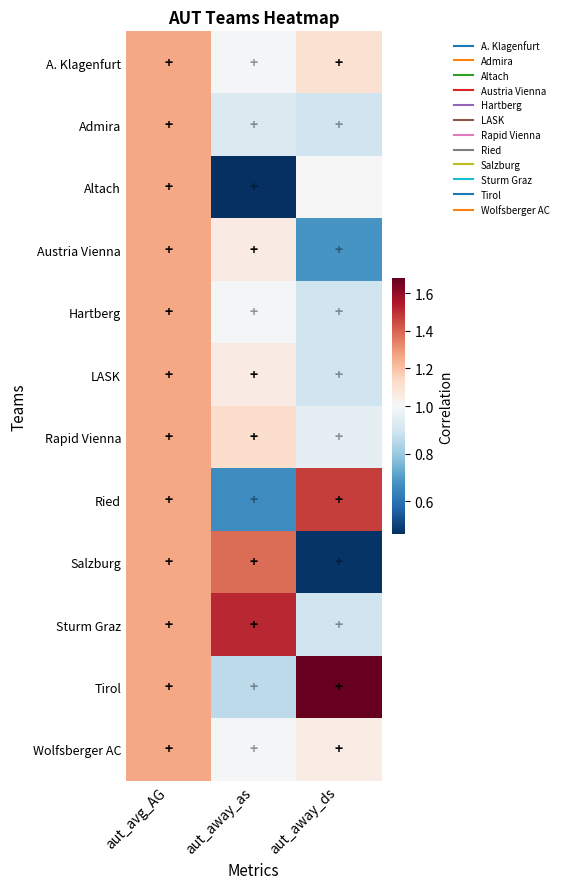

Between aut_away_as and aut_away_ds, which is larger?

aut_away_ds